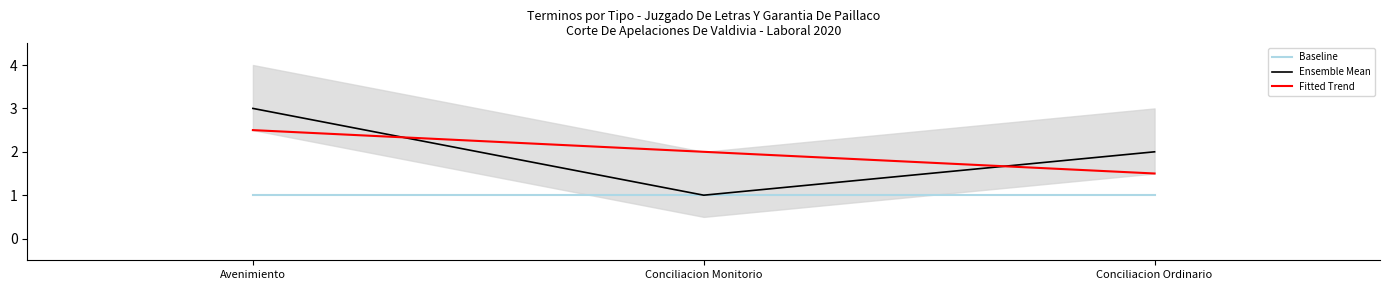

What is the value of the Fitted Trend point at the 2nd from the left?

2.0